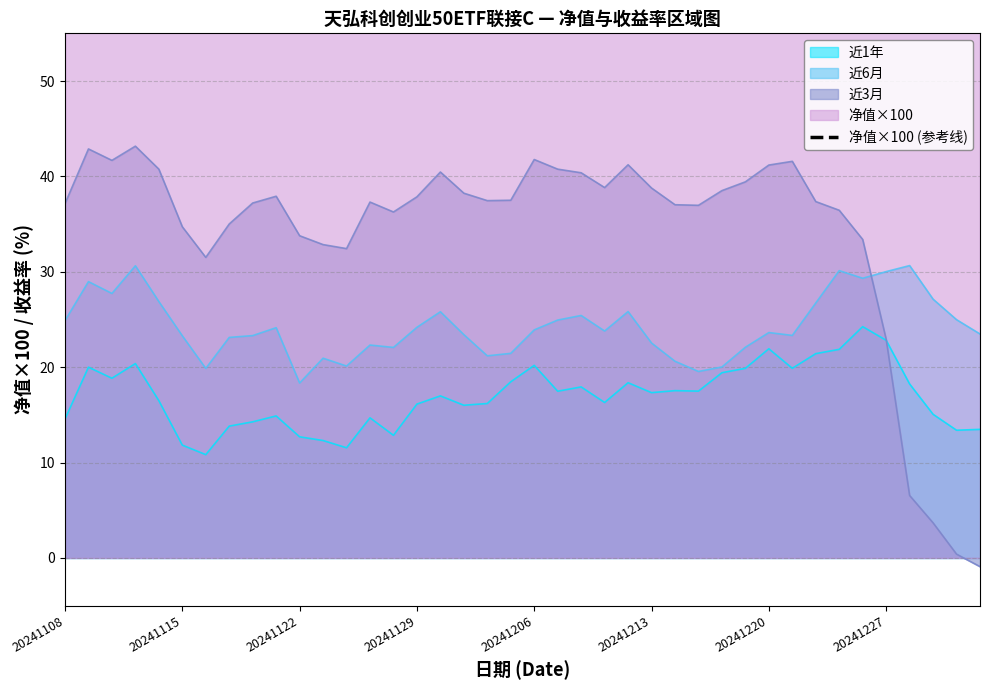

True or false: there are more than 0 points higher than both neighbors.

True